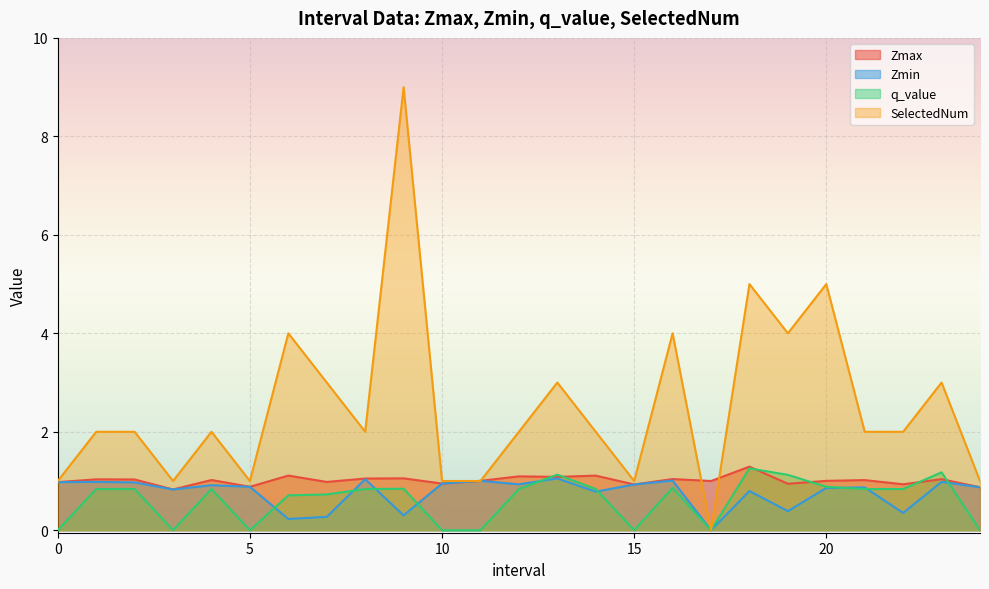

Which series has the largest total across all categories?

SelectedNum